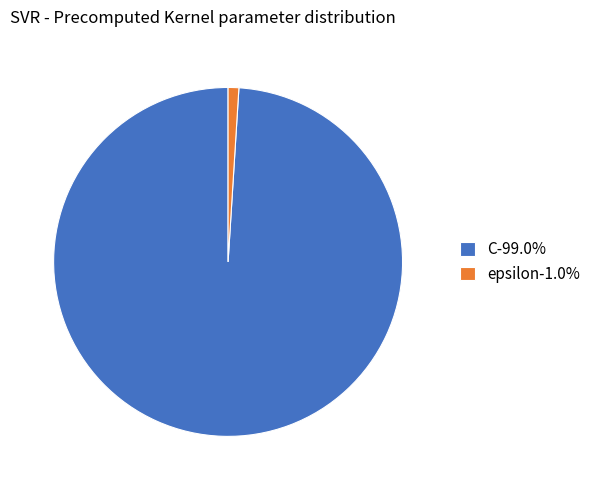

Rank the categories by value from lowest to highest.

epsilon, C